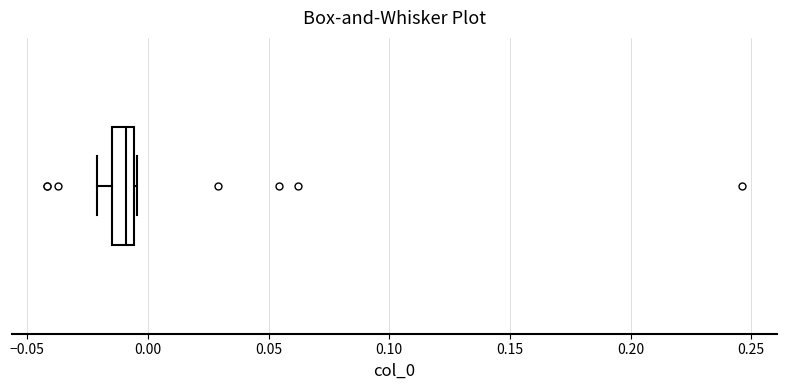

Where does the median line of the box sit on the x-axis? The values are not printed on the chart, so give them approximately, as read against the axis.

-0.010